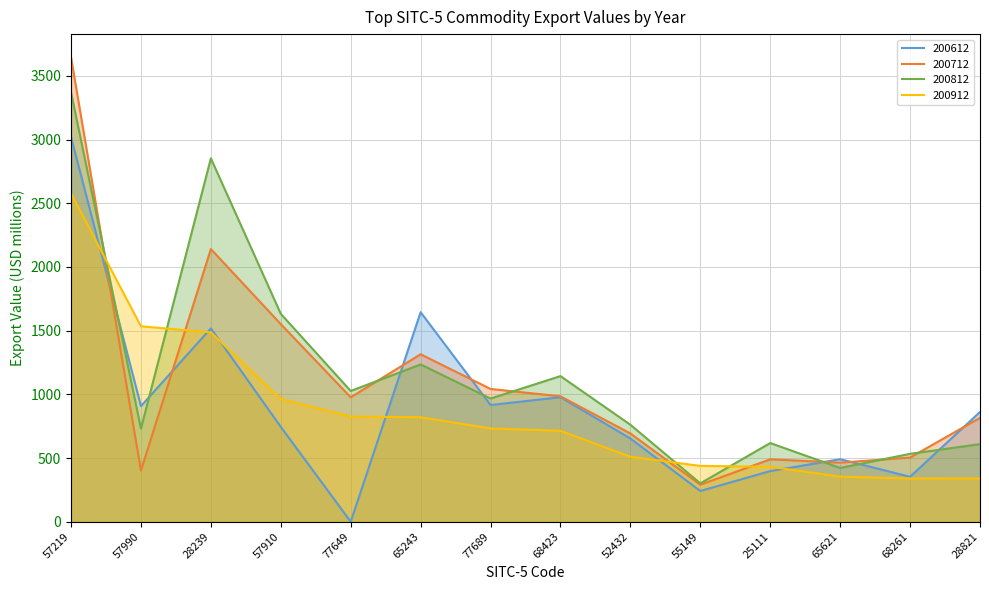

List the labels in order of 200712 value, largest first.

57219, 28239, 57910, 65243, 77689, 68423, 77649, 28821, 52432, 68261, 25111, 65621, 57990, 55149